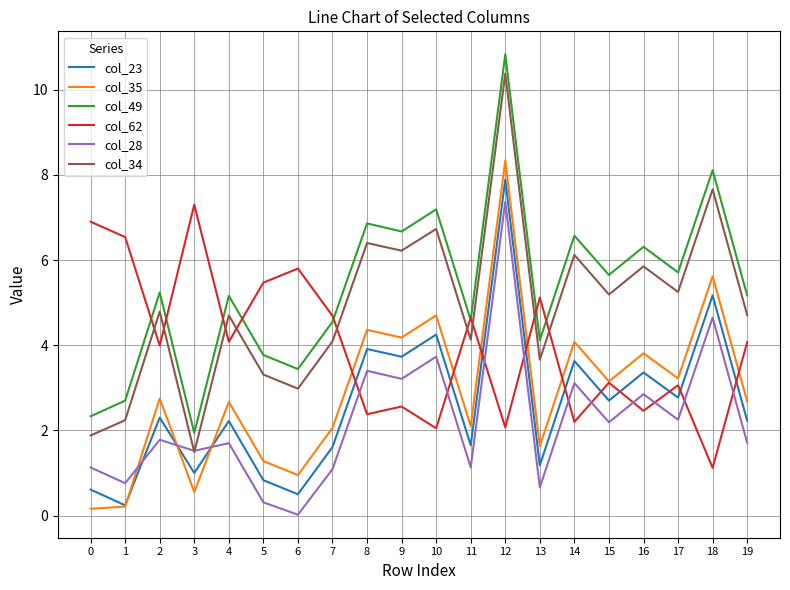

Read the col_49 value at 19.

5.2